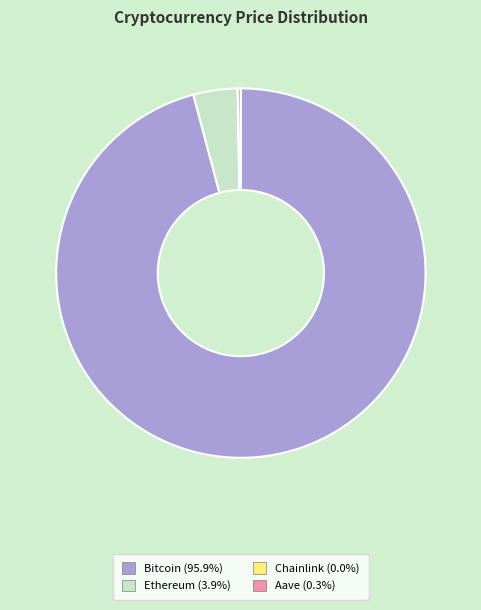

Does Bitcoin represent more than half of the total?

Yes